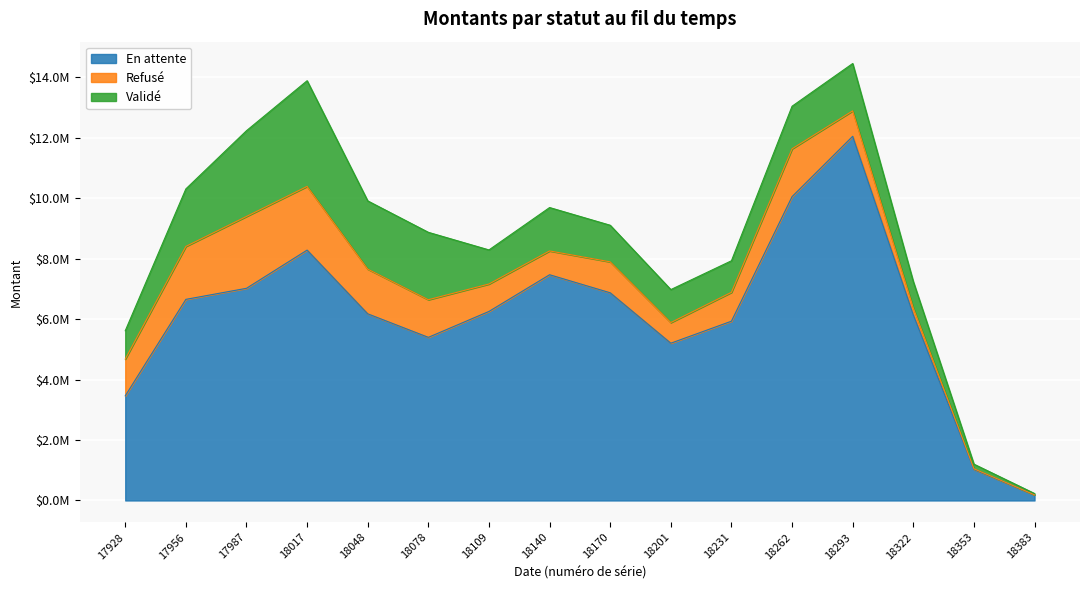

Where is the first local maximum for En attente?

18017